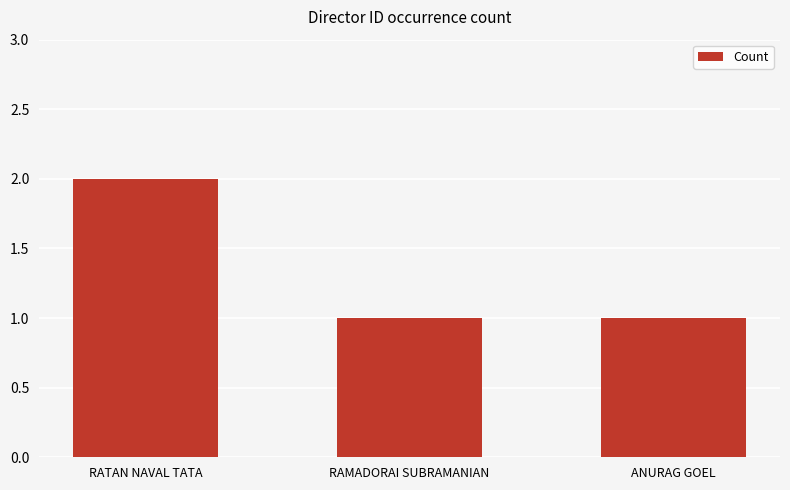

Count the values in the range 1 to 2.

3